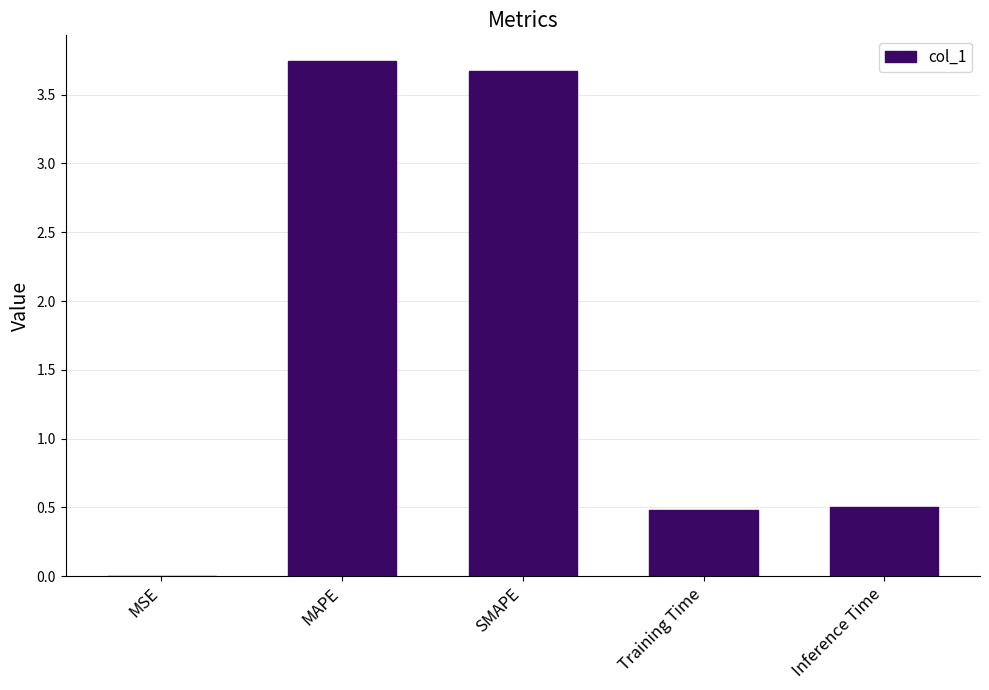

What is the change in value from SMAPE to Inference Time?

-3.2